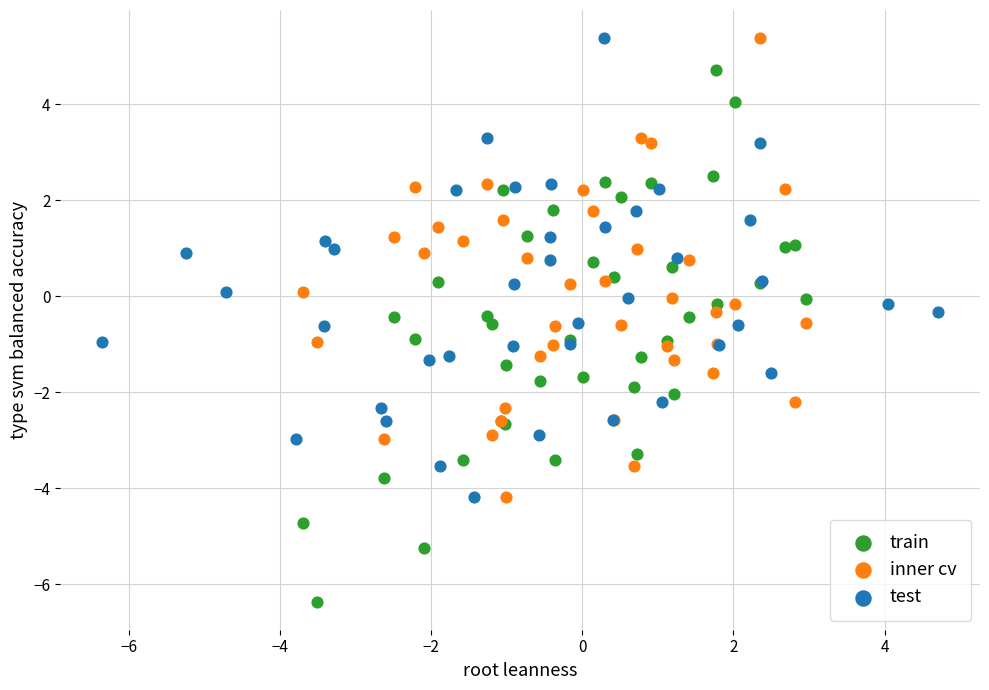

Which series contains the lowest Y value?

train